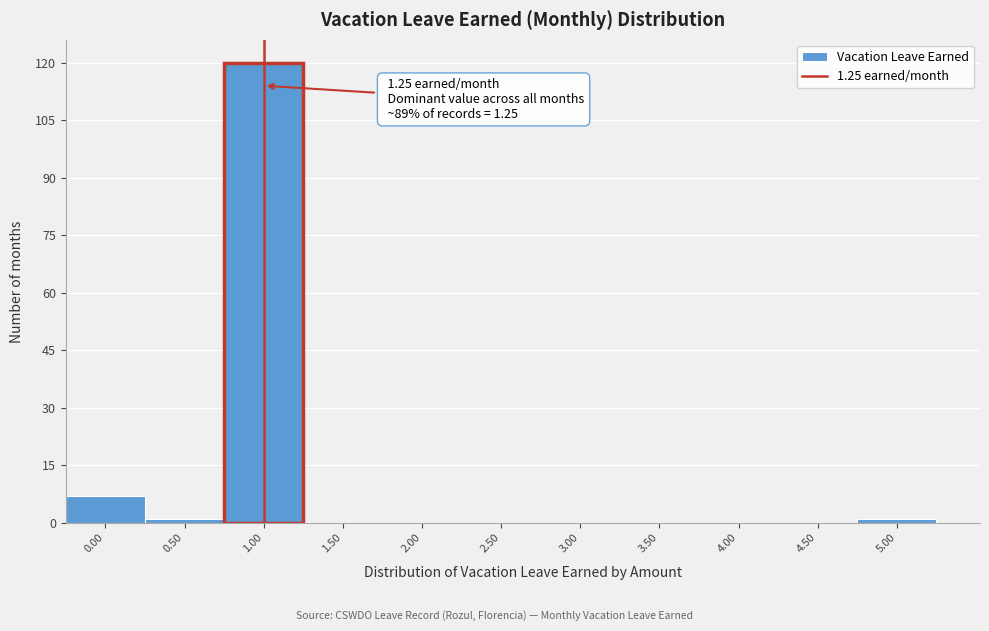

Reading right to left, list all the values displayed in this chart.

5.00=1	4.50=0	4.00=0	3.50=0	3.00=0	2.50=0	2.00=0	1.50=0	1.00=120	0.50=1	0.00=7